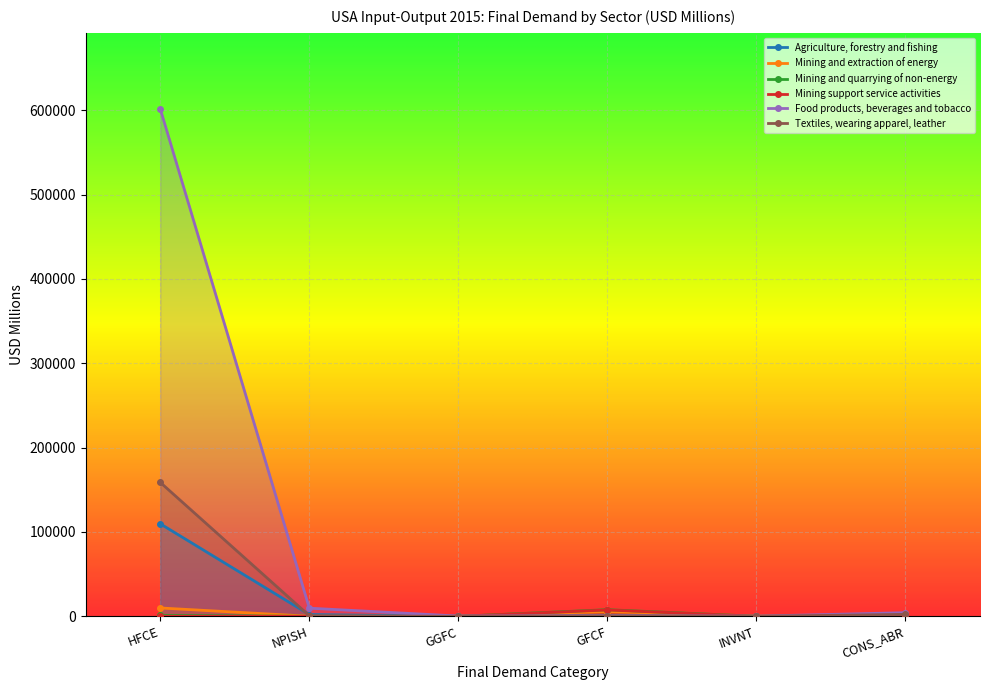

What is the highest value of the Mining support service activities series?

7591.1